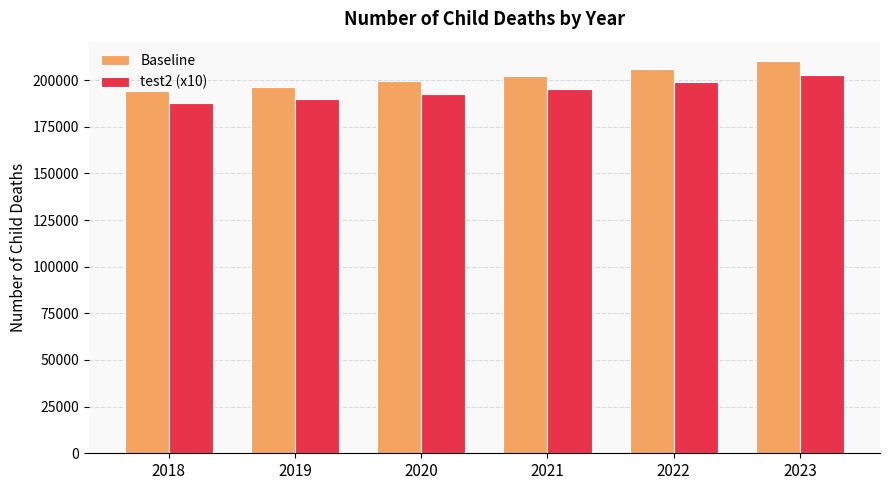

Rank the series at 2018 from highest to lowest value.

Baseline, test2 (x10)